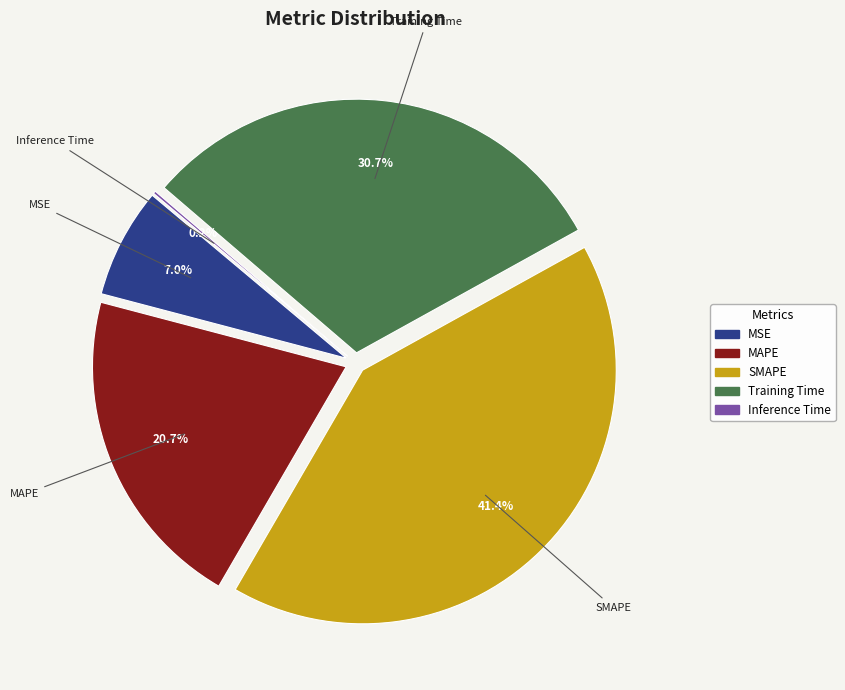

Does any single category account for the majority?

No